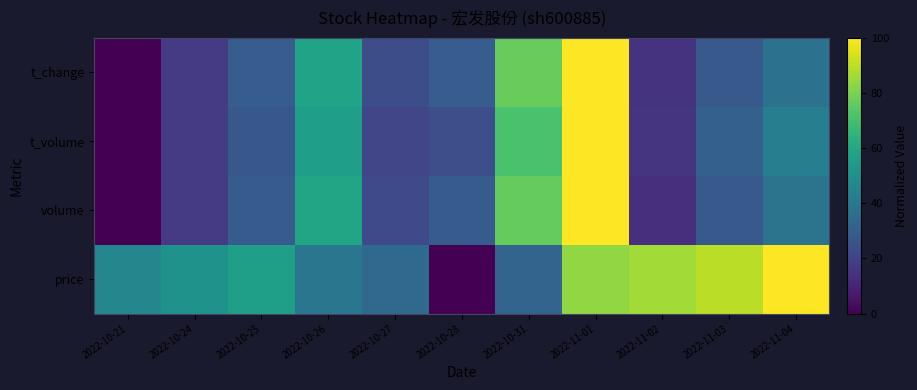

What is the spread (max minus min) of values at 2022-11-01?

16.7